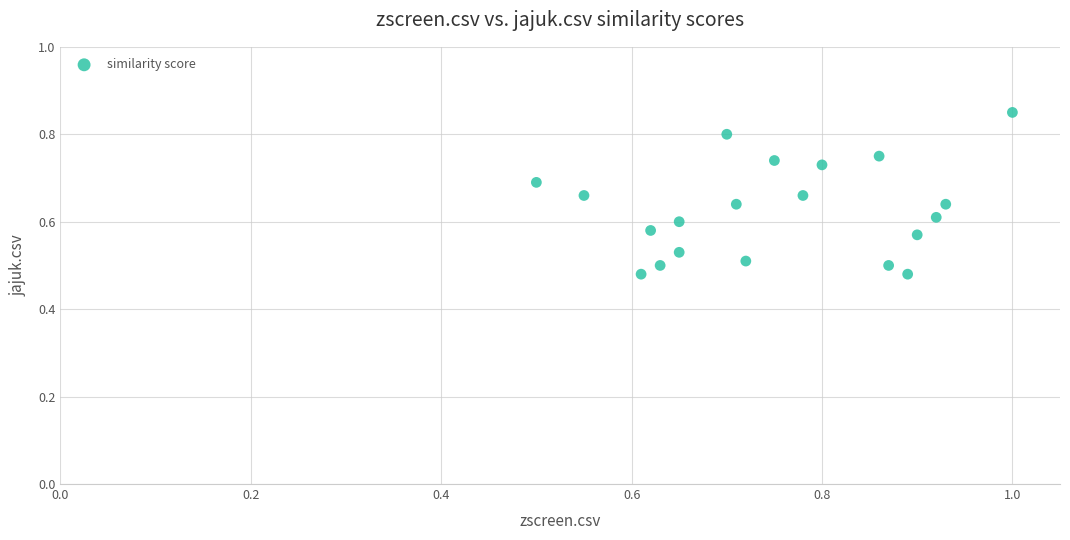

What is the range of Y values (max minus min)?

0.4